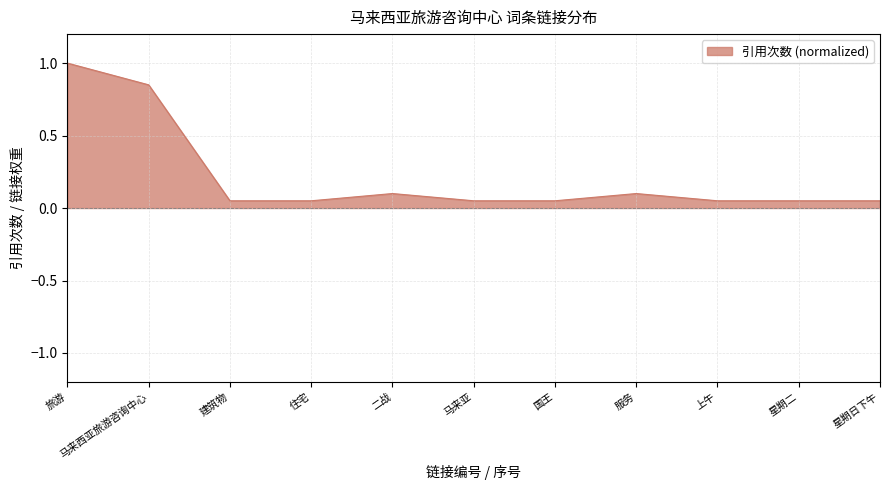

The chart shows a value of 1.5 at 马来西亚旅游咨询中心. True or false?

False